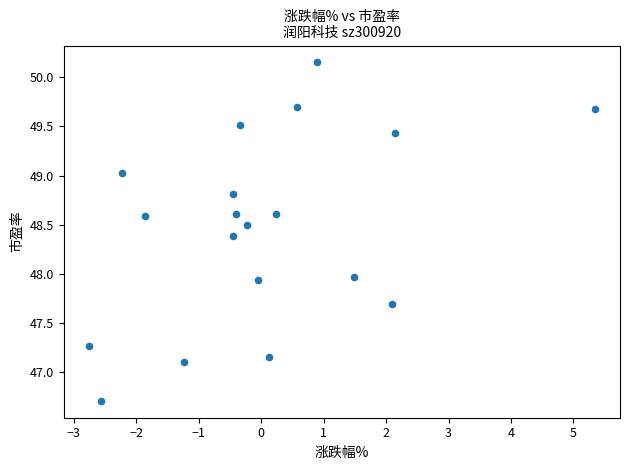

What is the range of X values (max minus min)?

8.1